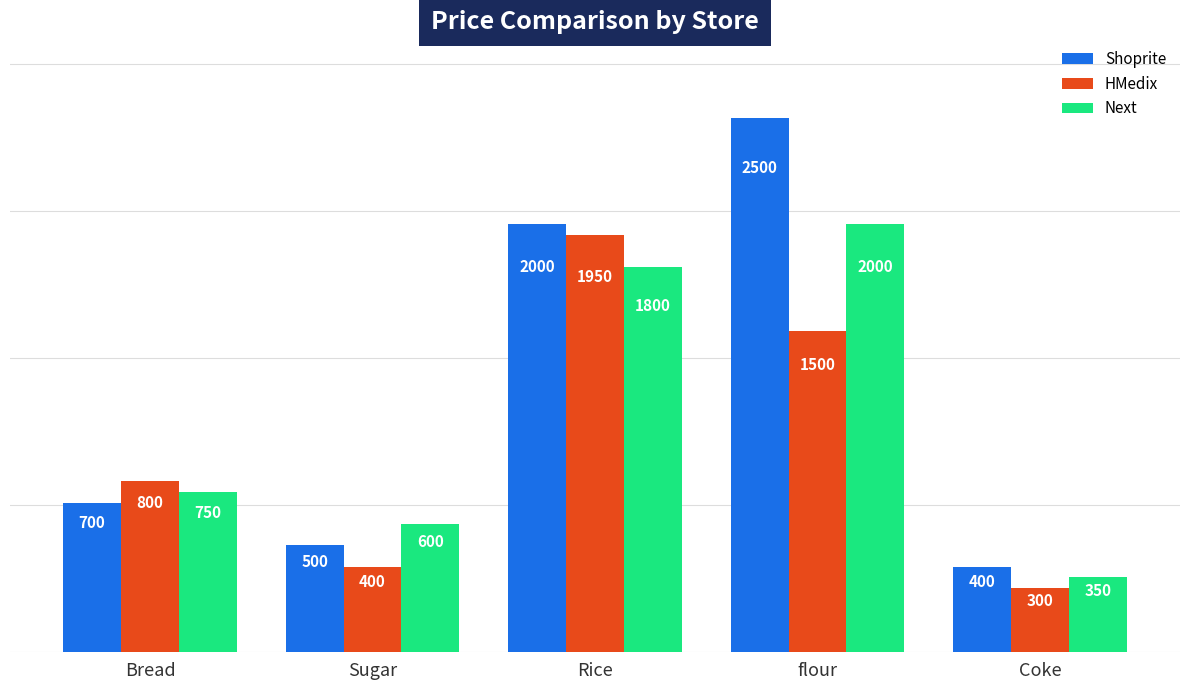

List the labels in order of Shoprite value, largest first.

flour, Rice, Bread, Sugar, Coke